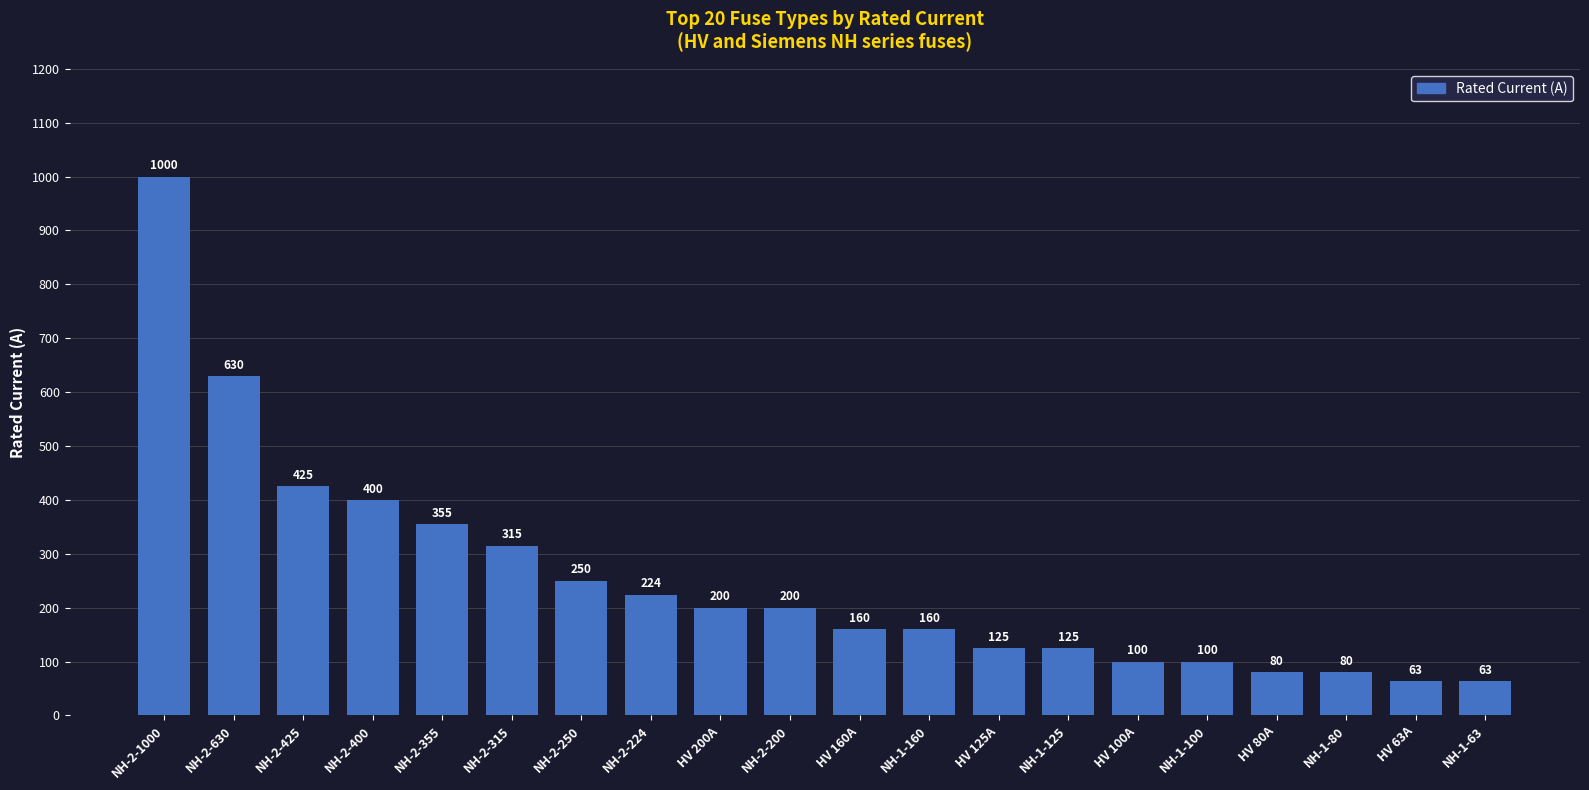

What is the difference between the maximum and minimum values?

937